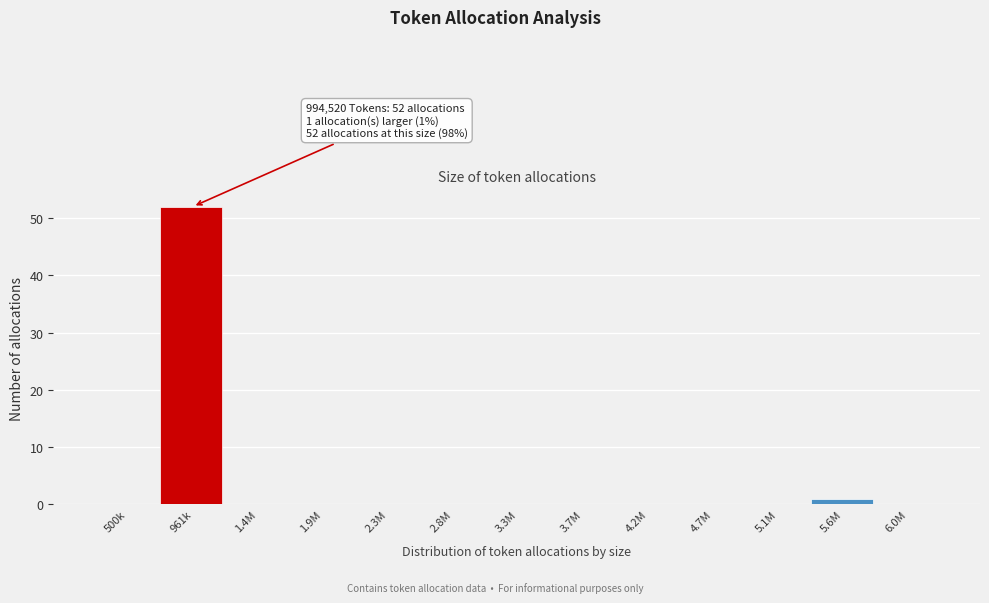

Reading left to right, extract all data points from this chart.

500k=0	961k=52	1.4M=0	1.9M=0	2.3M=0	2.8M=0	3.3M=0	3.7M=0	4.2M=0	4.7M=0	5.1M=0	5.6M=1	6.0M=0